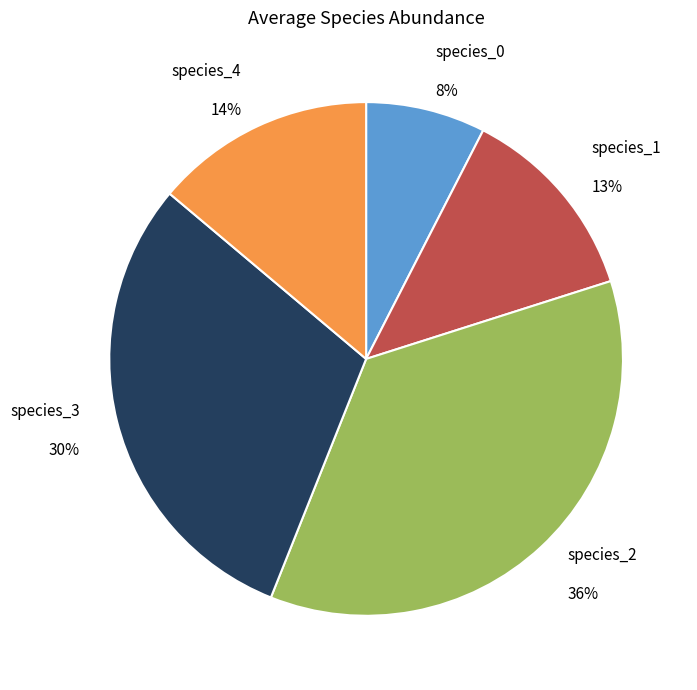

Which slice is the smallest?

species_0